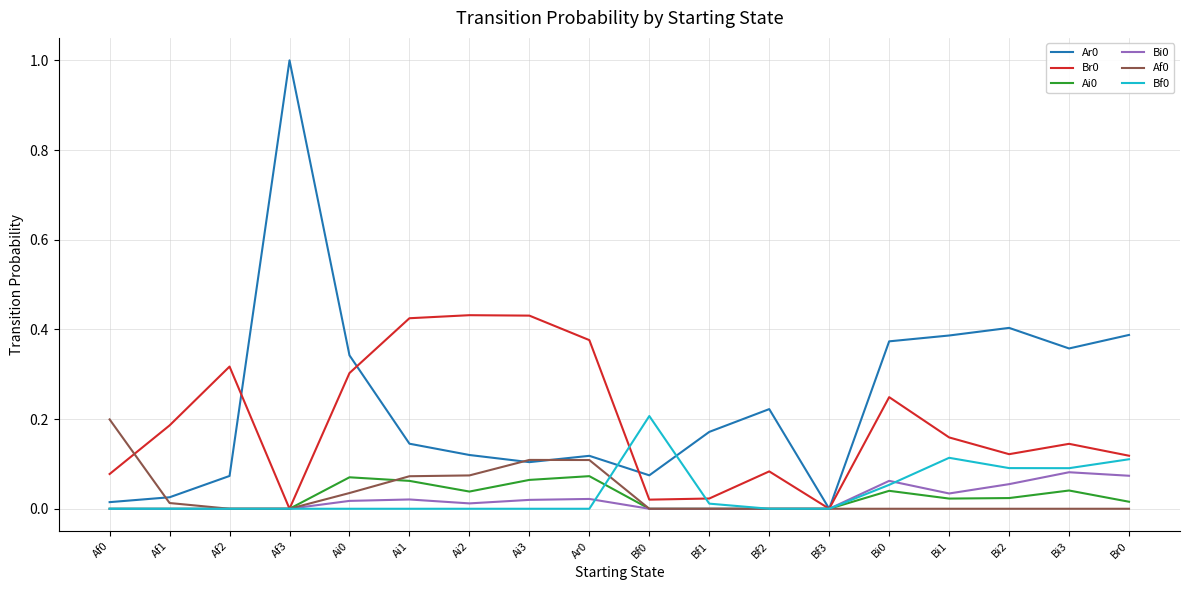

What is the maximum value shown in the chart?

1.0